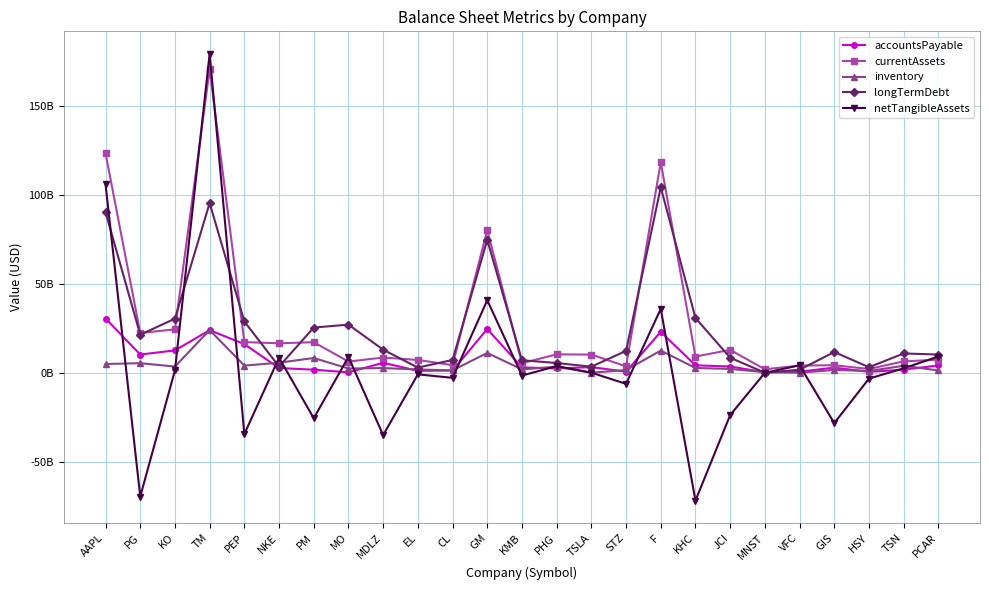

Reading left to right, extract all data points from this chart.

accountsPayable: 30443000000	10207000000	12537000000	23905533721	16055000000	2612000000	1708000000	205000000	5566000000	1068000000	1209000000	24560000000	2993000000	2382369600	3133587000	579100000	22980000000	4153000000	3482000000	257935000	588417000	2854100000	479792000	1710000000	4053500000
currentAssets: 123346000000	22312000000	24360000000	170567258436	17212000000	16525000000	17163000000	6262000000	8539000000	7160000000	4255000000	80090000000	5321000000	10336887600	10181952000	3580900000	118351000000	9075000000	12836000000	1907300000	4033871000	4186500000	2093558000	6376000000	7334700000
inventory: 4884000000	5358000000	3453000000	23999602475	3988000000	5622000000	8255000000	2356000000	2620000000	1814000000	1322000000	11108000000	1856000000	3395901600	0	1494100000	12437000000	2667000000	2124000000	300780000	0	1559300000	957953000	3899000000	1272600000
longTermDebt: 90201000000	21359000000	30367000000	95324072819	28783000000	3464000000	25382000000	27024000000	12944000000	2883000000	7170000000	74650000000	6992000000	5452574400	3382358000	12272800000	104226000000	30770000000	8418000000	19264000	1665132000	11624800000	3082708000	10810000000	10226900000
netTangibleAssets: 105860000000	-69608000000	1341000000	179303654515	-34490000000	8429000000	-25596000000	8883000000	-35074000000	-928000000	-2883000000	40765000000	-1618000000	3745513200	19072000	-6256699999	35832000000	-71904000000	-23829000000	-47681999	4150737000	-28314000000	-3329367000	2477000000	9105500000